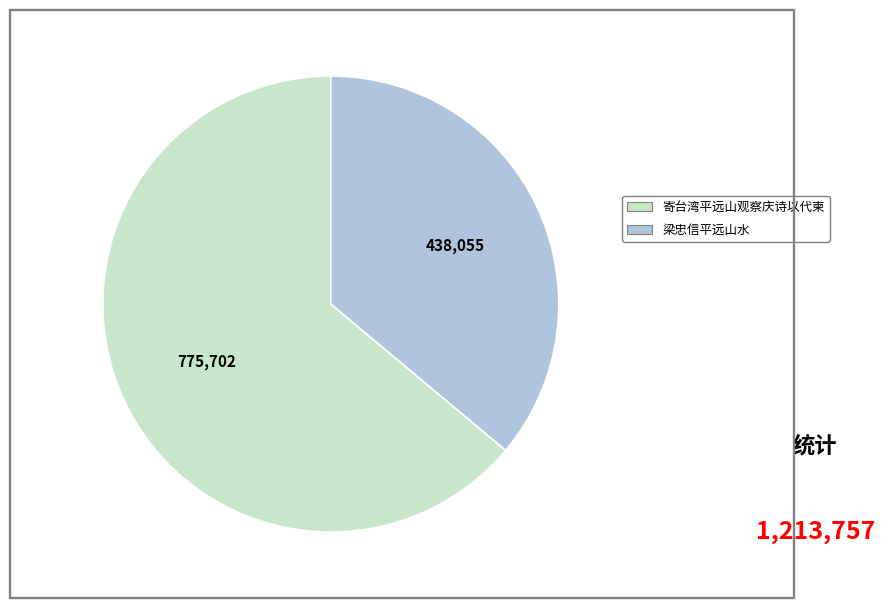

Is the sum of 寄台湾平远山观察庆诗以代柬 and 梁忠信平远山水 greater than half?

Yes